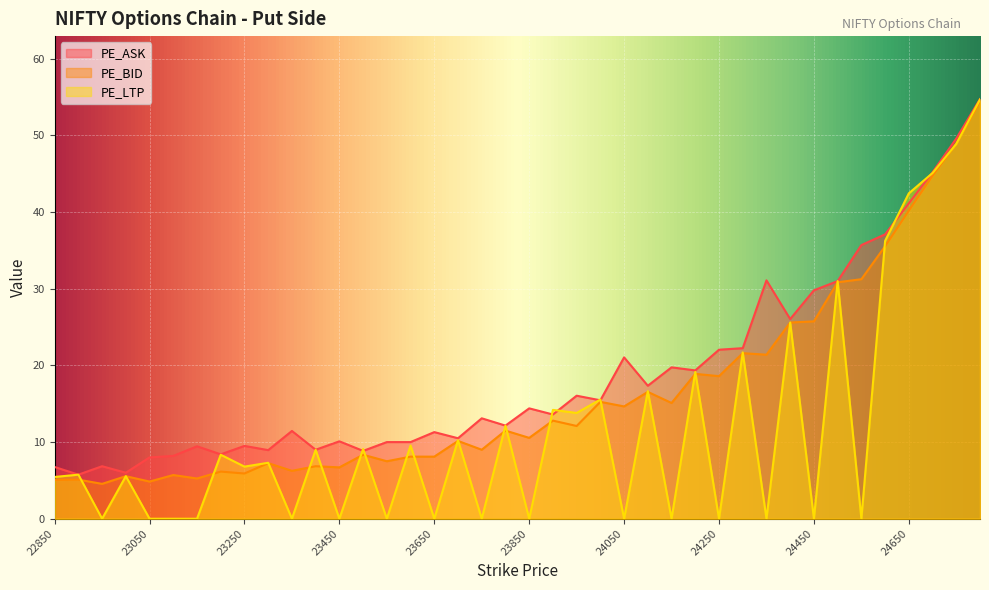

How many lines are shown in the chart?

3